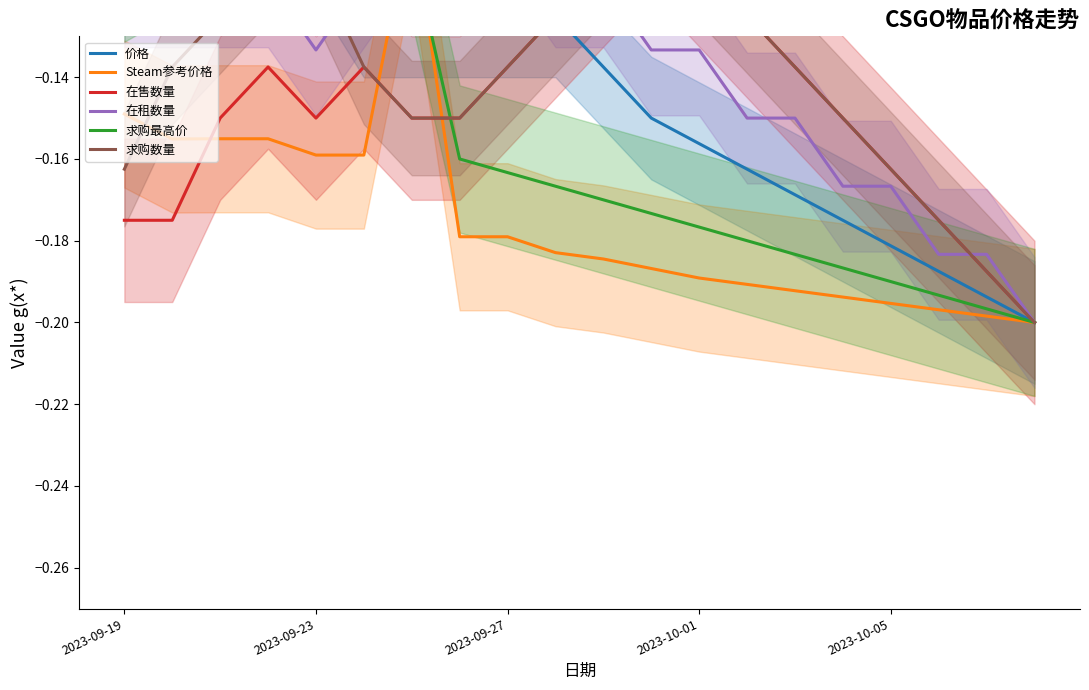

What is the smallest value displayed?

-0.2